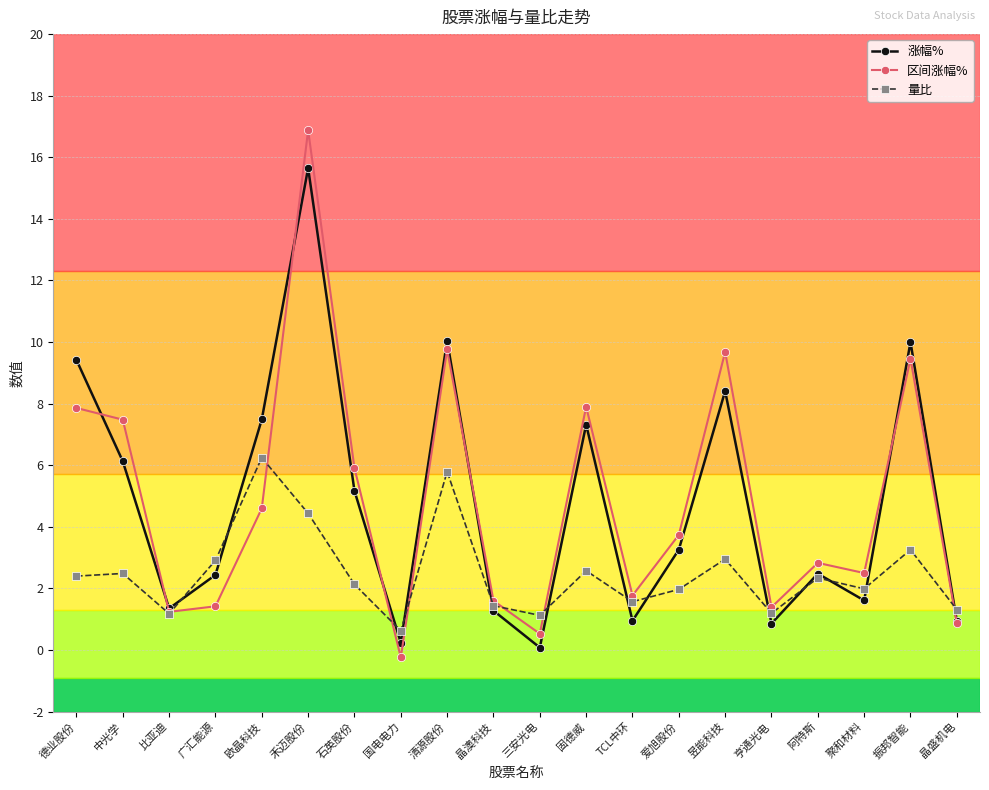

How many data points in 区间涨幅% are above 3?

10